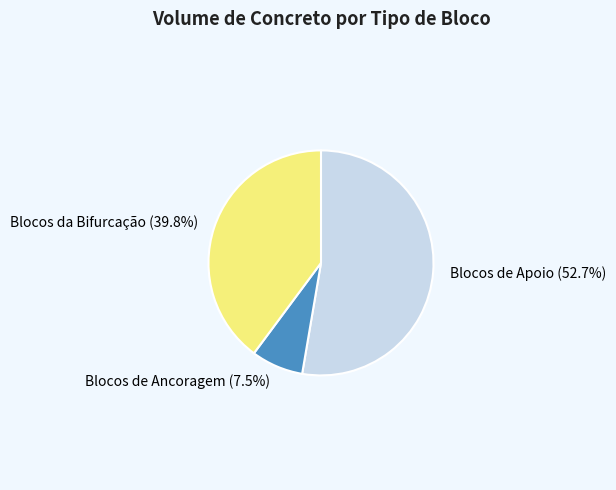

To the nearest percent, what is the combined percentage of Blocos de Ancoragem and Blocos de Apoio?

60%